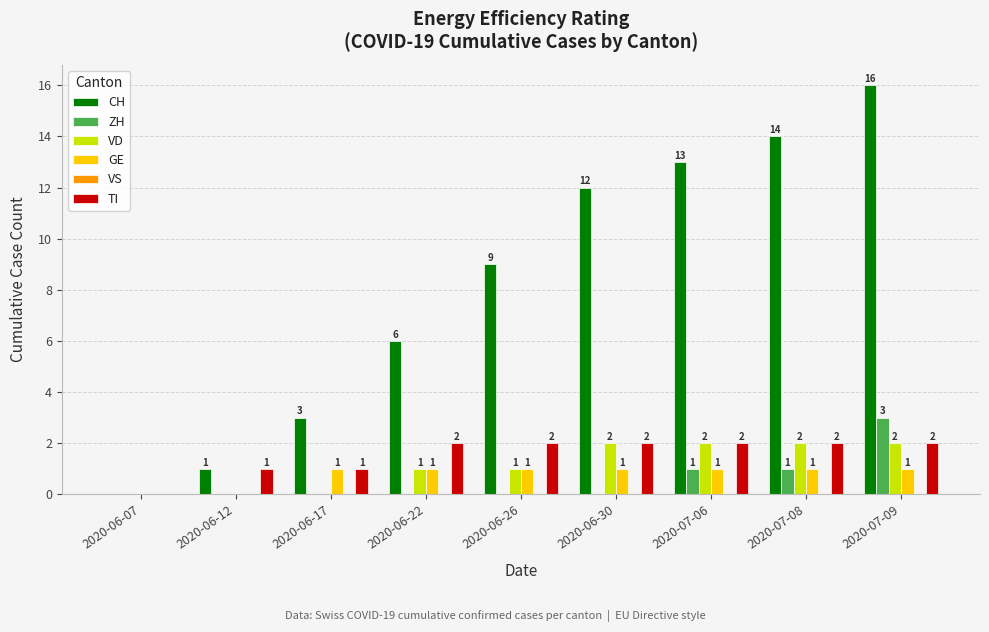

What is the sum of all GE values?

7